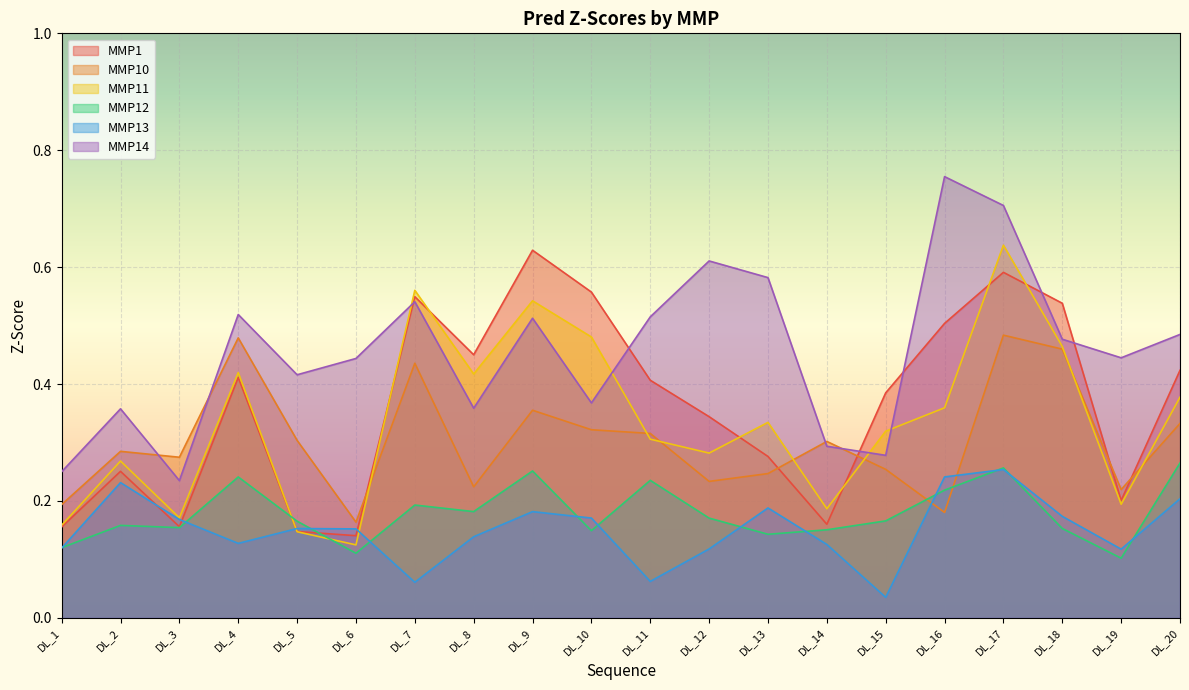

True or false: MMP12 has more than 2 interior local peaks.

True